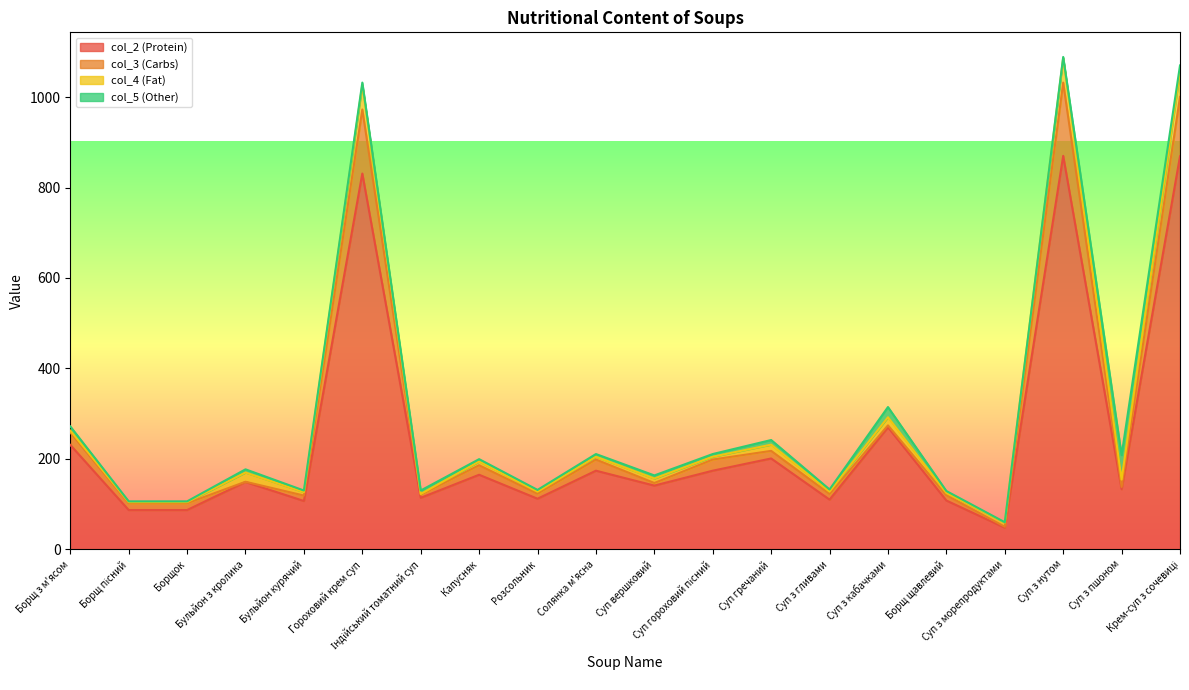

Between Суп з кабачками and Борщ щавлевий, which is larger?

Суп з кабачками